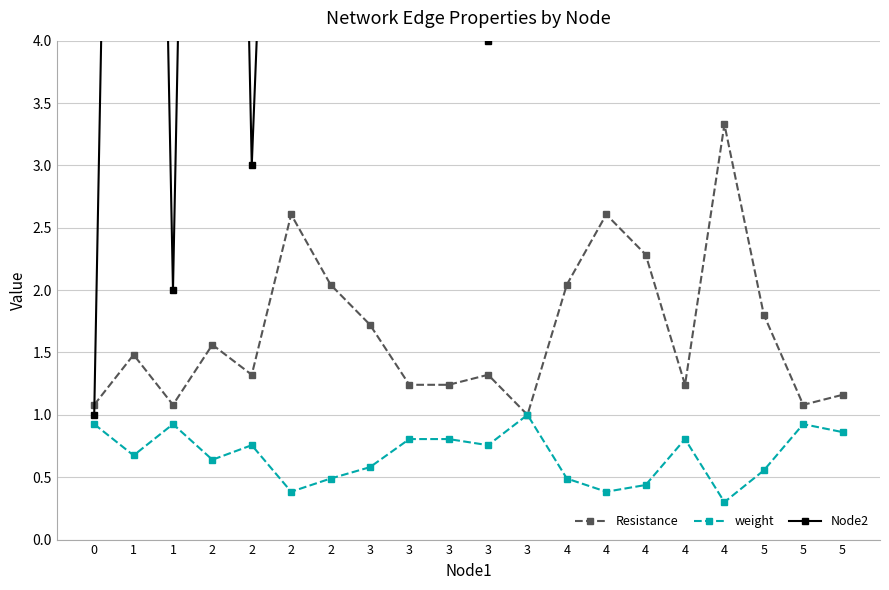

What value does the Resistance series have at 2?

1.3